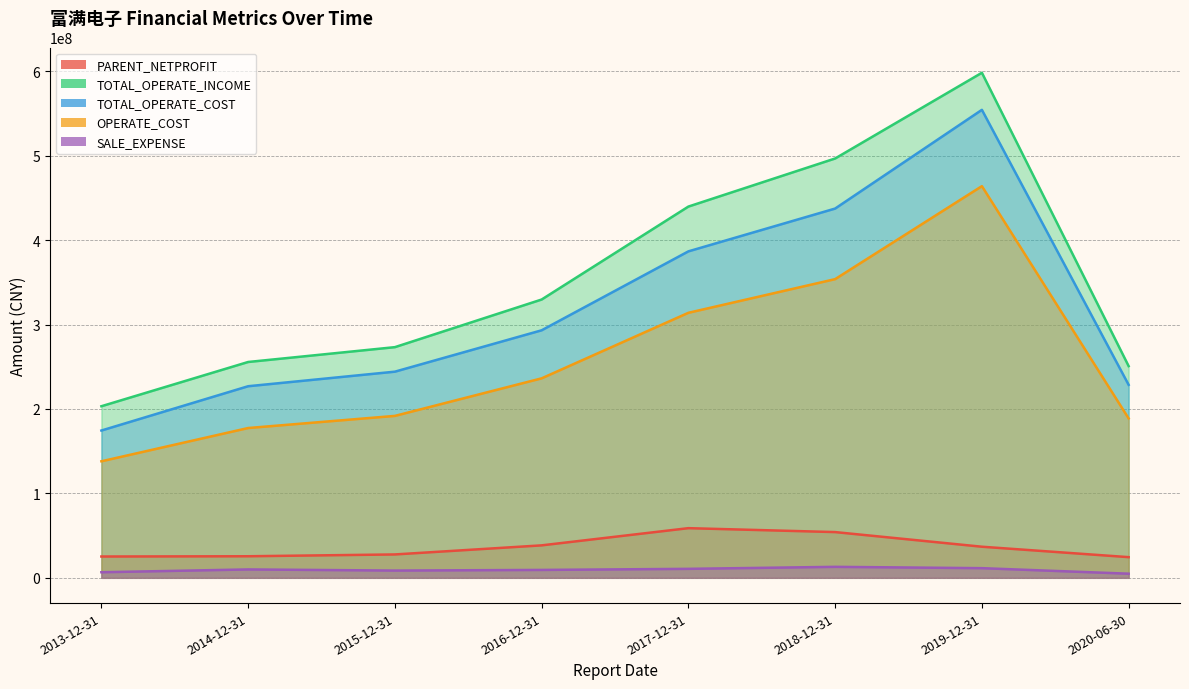

At which category is the sum across all series the highest?

2019-12-31